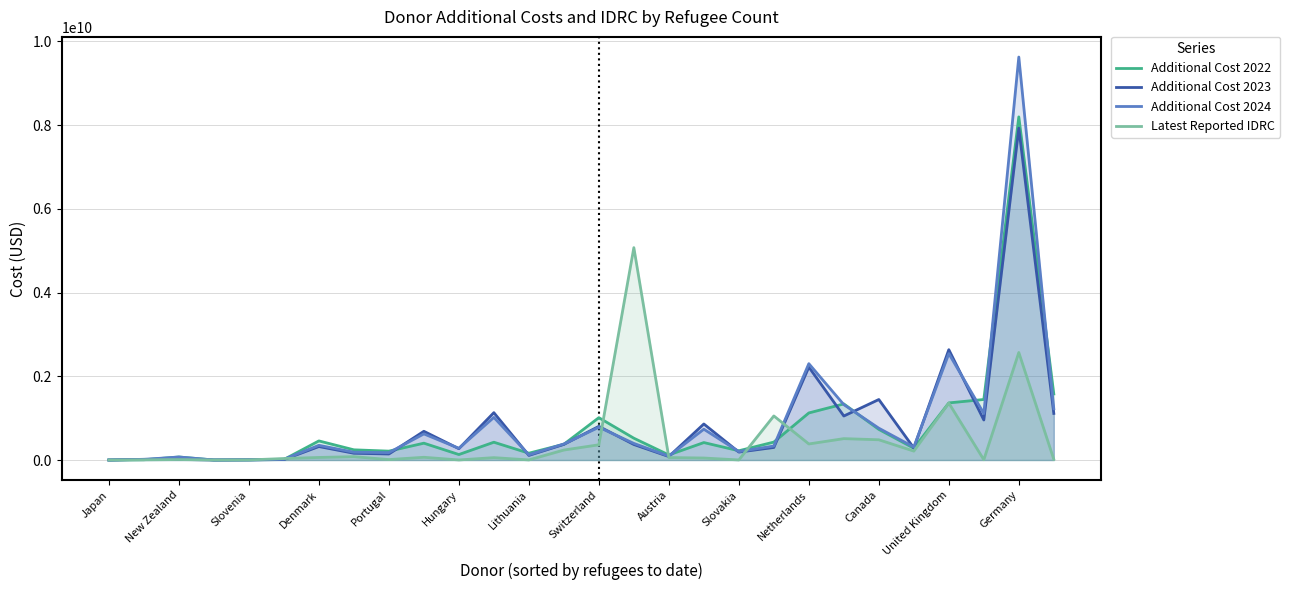

Which series has the widest spread of values?

Additional Cost 2024